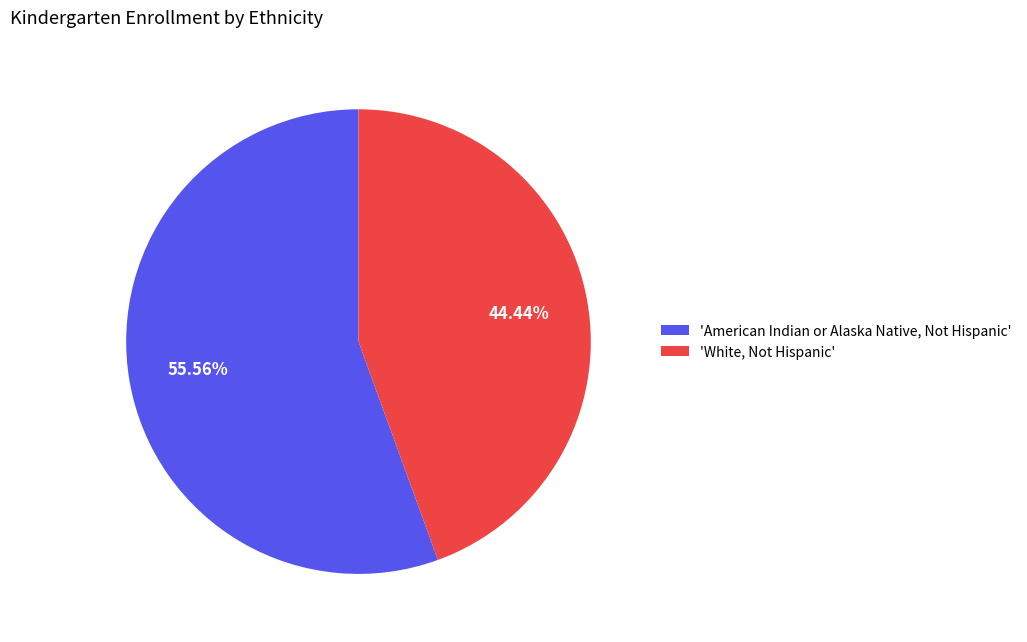

Between 'White, Not Hispanic' and 'American Indian or Alaska Native, Not Hispanic', which is larger?

'American Indian or Alaska Native, Not Hispanic'